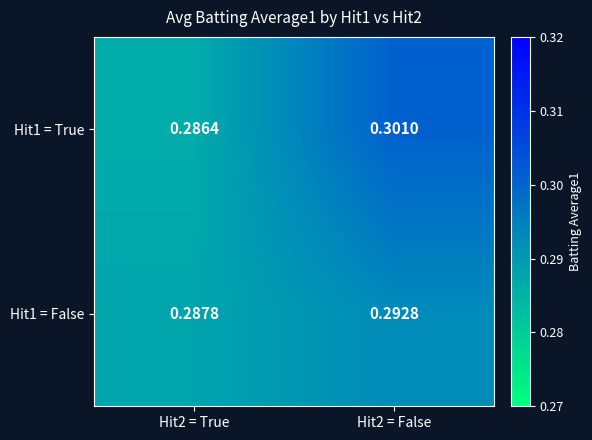

Is the value of Hit1 = False at Hit2 = True greater than the value of Hit1 = True at Hit2 = True?

Yes